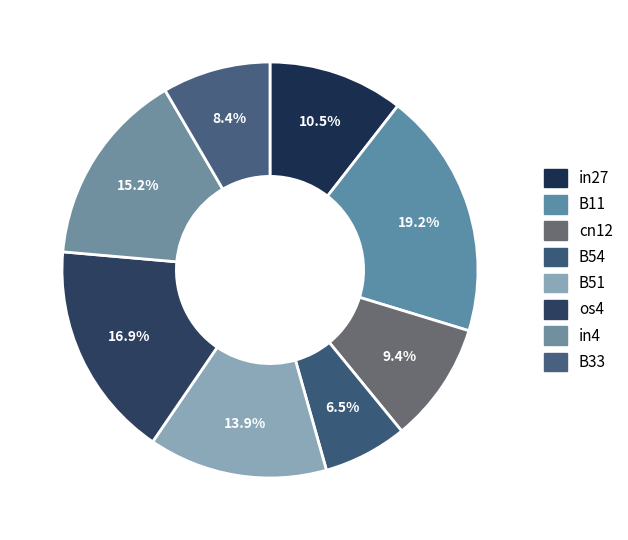

How many slices are in this pie chart?

8